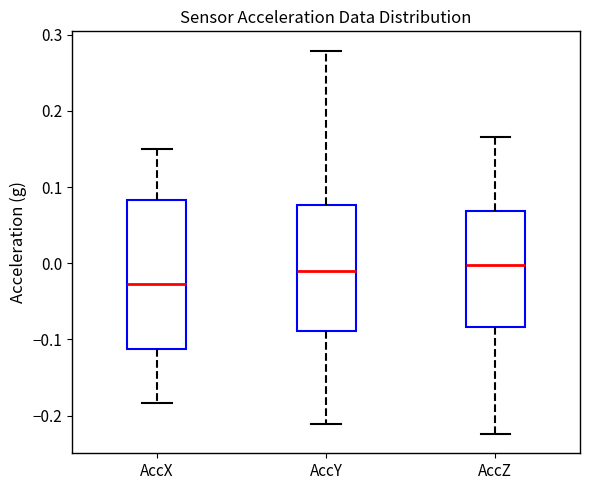

Which box is the tallest, from its lower edge to its upper edge?

AccX